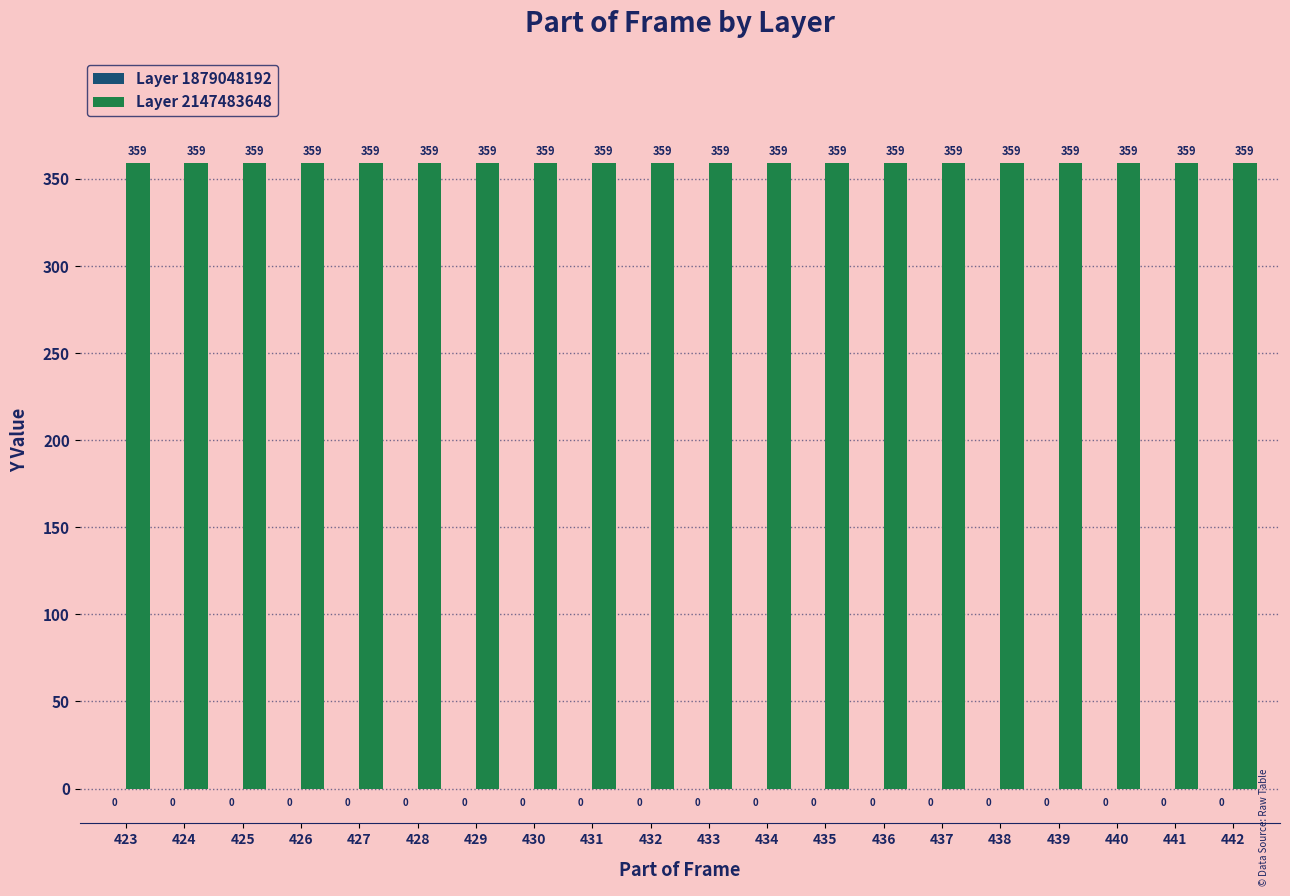

At which category does the chart reach its peak across all series?

423